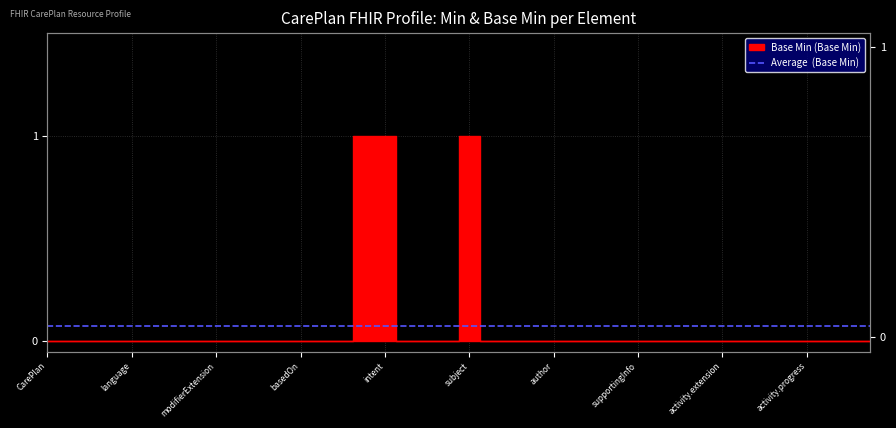

Which label corresponds to the smallest value in the chart?

CarePlan